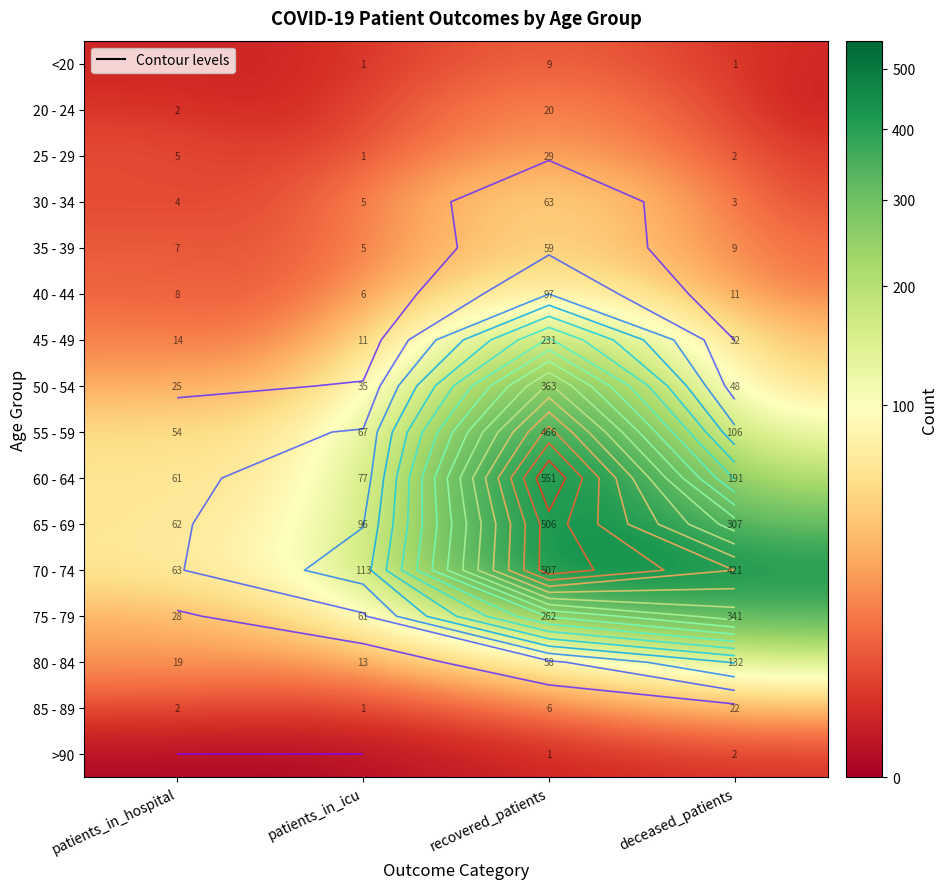

Which series has the largest total across all categories?

70 - 74